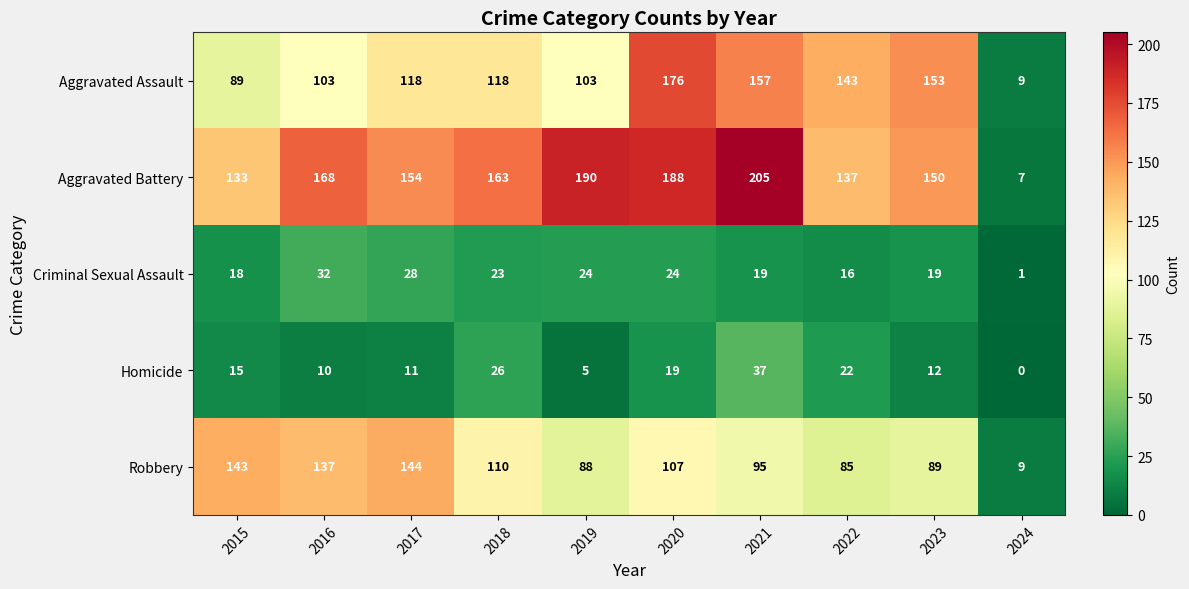

At which category is the sum across all series the highest?

2020